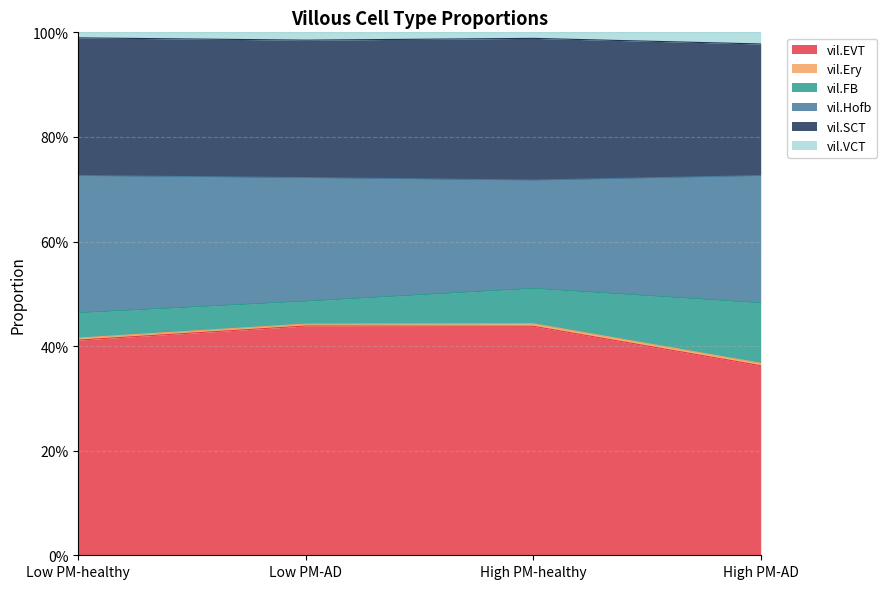

True or false: vil.VCT and vil.EVT intersect in this chart.

False